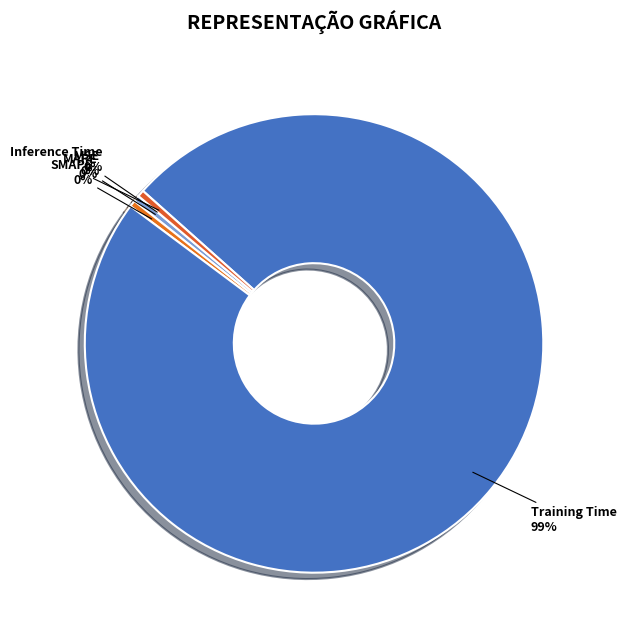

Does any single category account for the majority?

Yes